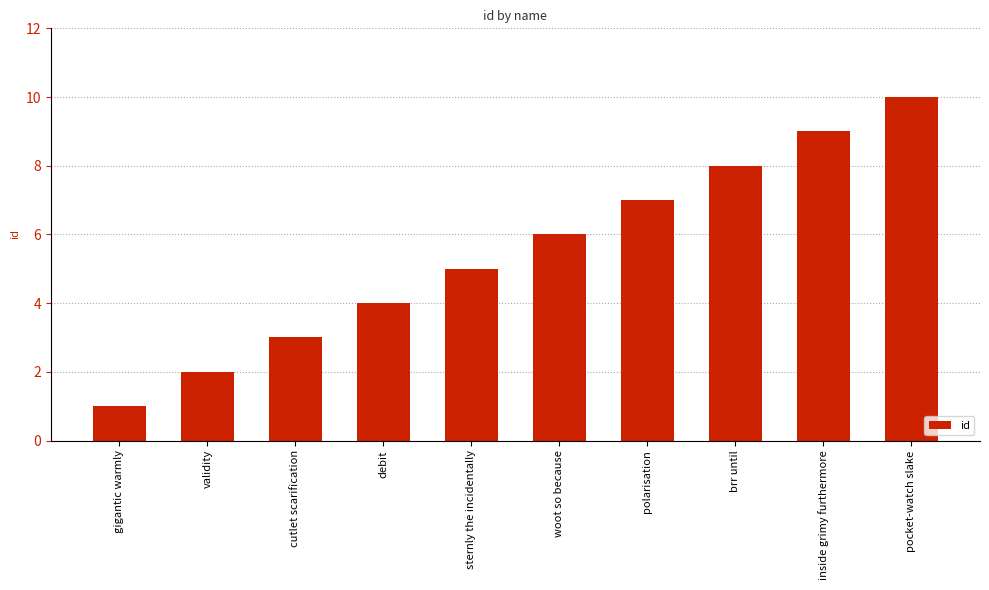

Reading left to right, list all the values displayed in this chart.

gigantic warmly=1	validity=2	cutlet scarification=3	debit=4	sternly the incidentally=5	woot so because=6	polarisation=7	brr until=8	inside grimy furthermore=9	pocket-watch slake=10